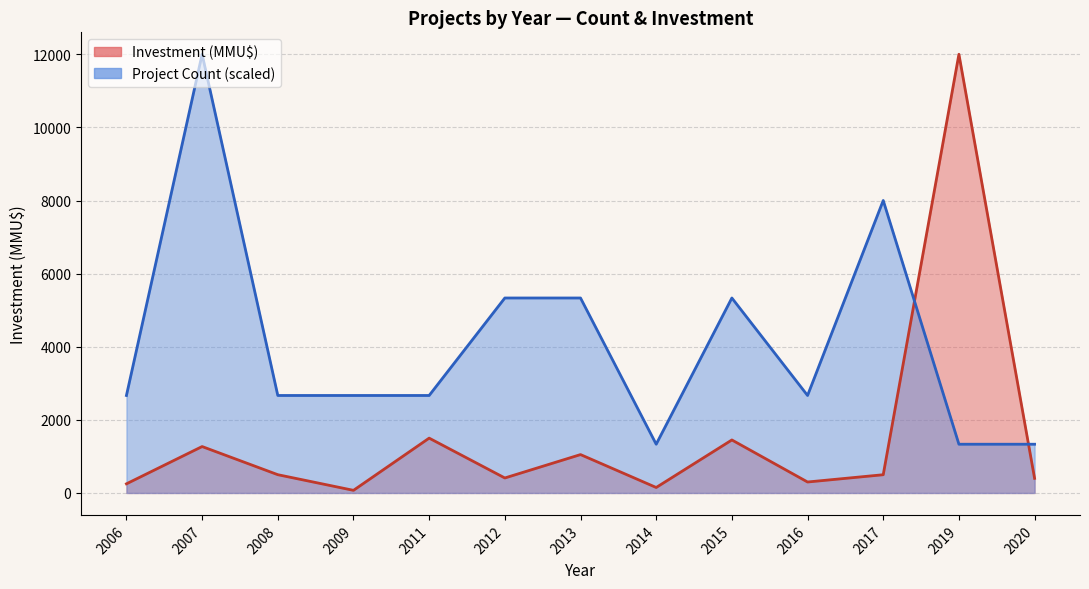

What is the approximate value of Count at 2014?

3